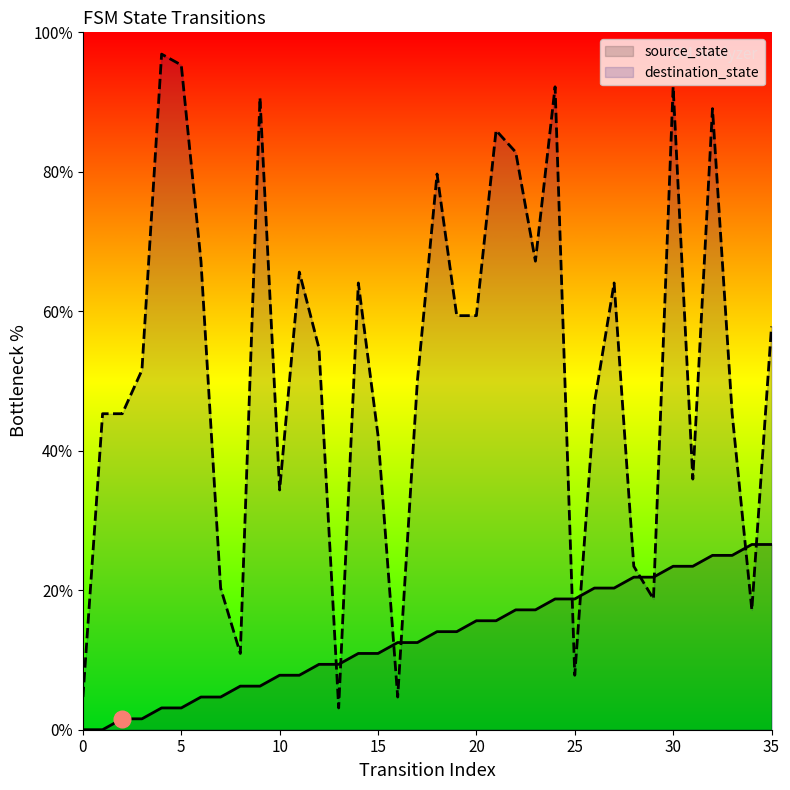

How many data points does each series have?

36